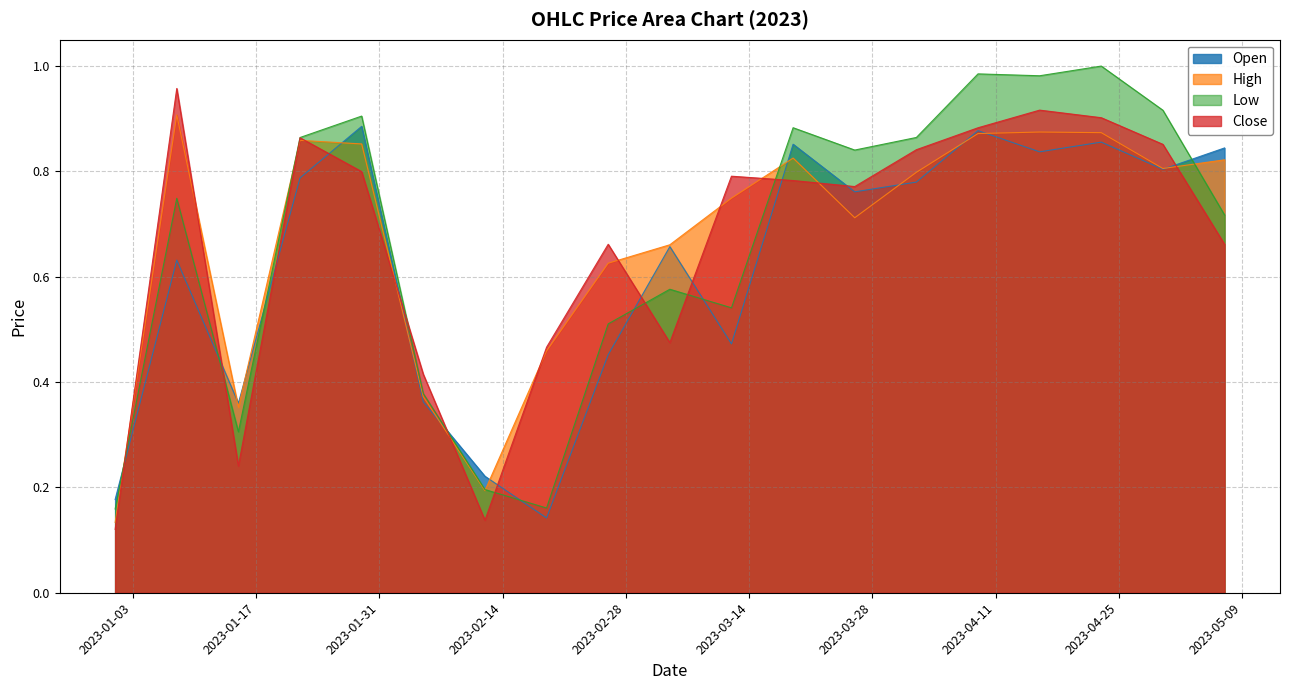

Does the chart display data point markers on the line(s)?

No